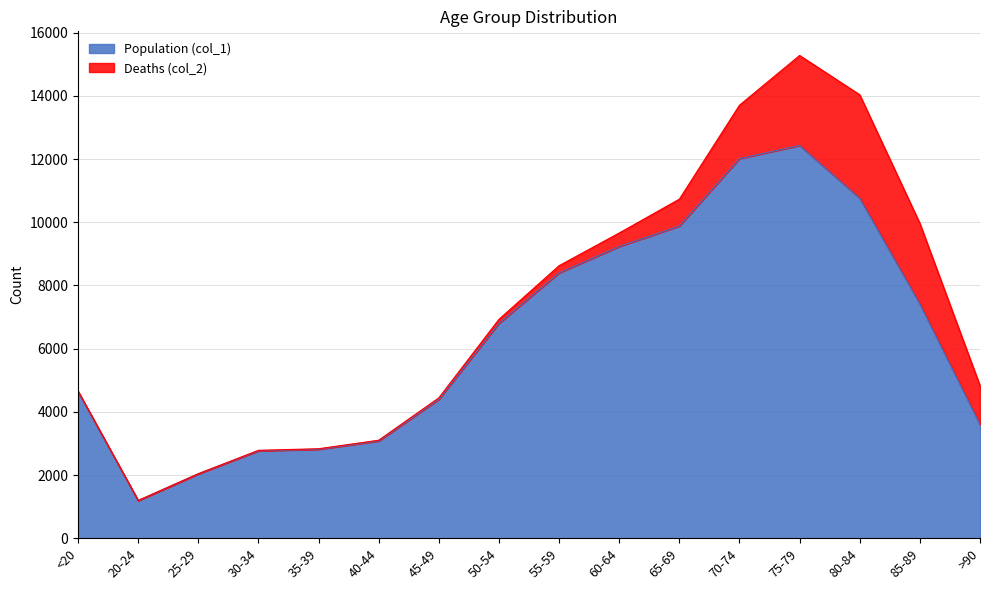

Which category has the lowest value across all series?

20-24